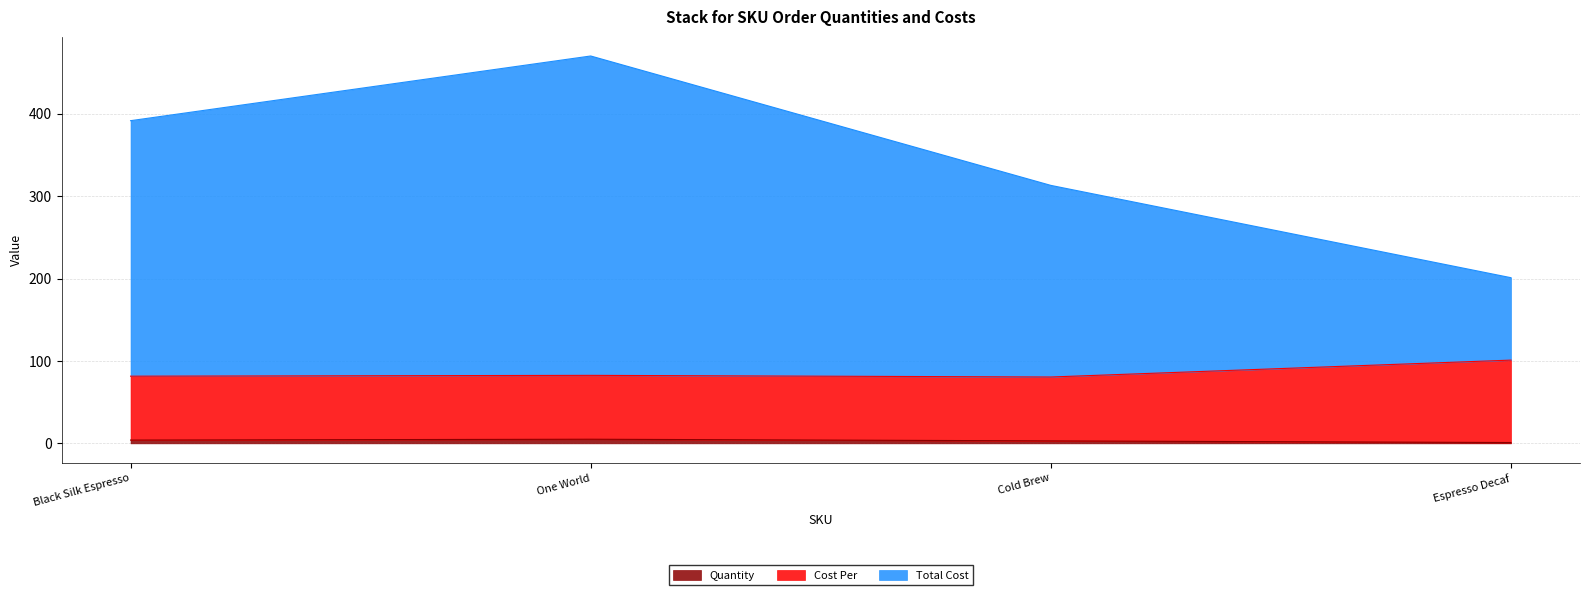

Reading left to right, extract all data points from this chart.

Quantity: 4.0	5.0	3.0	1.0
Cost Per: 81.5	82.5	80.5	101.0
Total Cost: 391.5	470.0	313.0	201.0